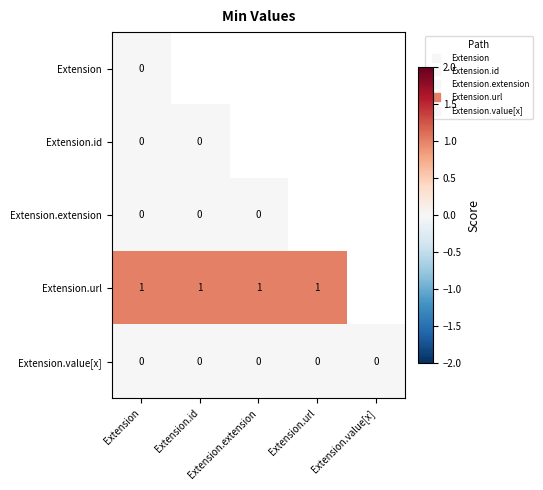

What is the greatest value displayed?

1